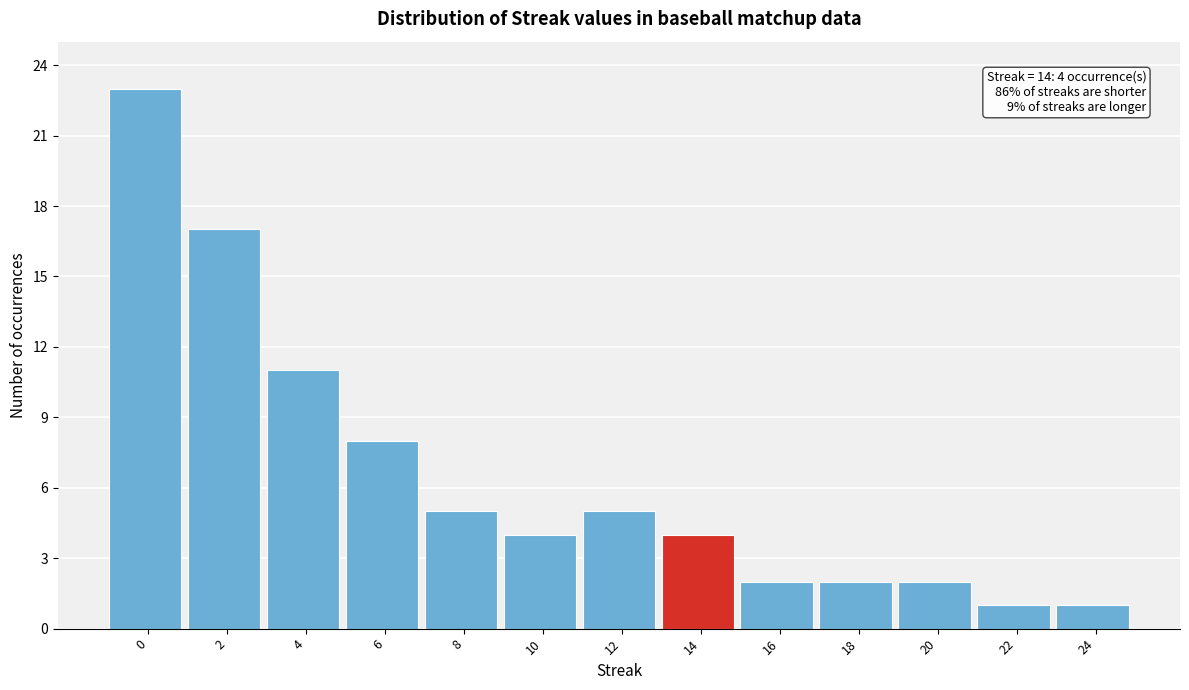

Reading left to right, extract all data points from this chart.

0=23	2=17	4=11	6=8	8=5	10=4	12=5	14=4	16=2	18=2	20=2	22=1	24=1